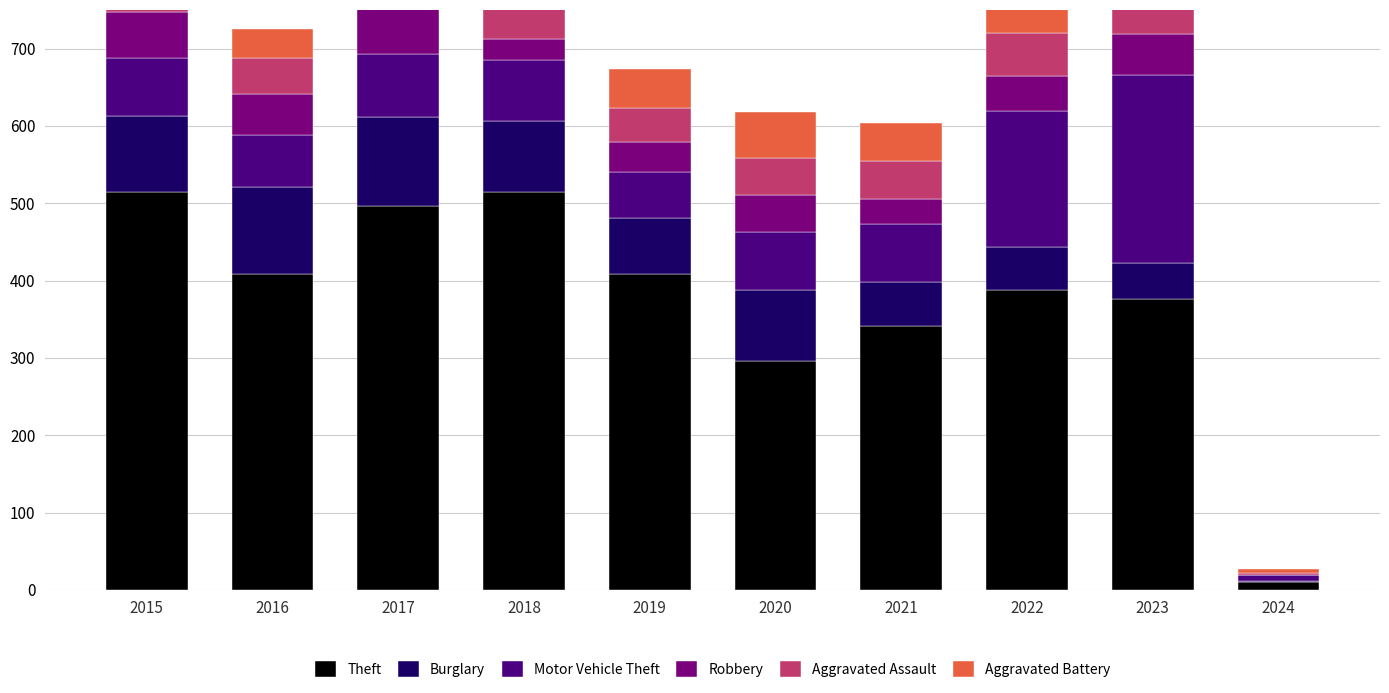

At which category is the sum across all series the highest?

2017